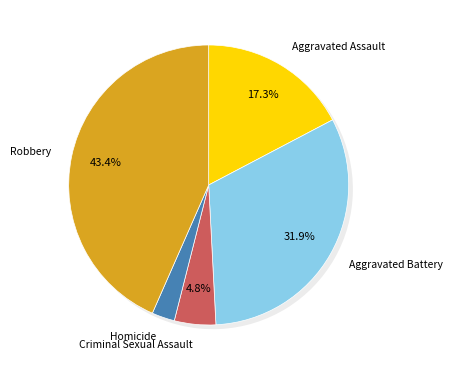

Rank the categories by value from highest to lowest.

Robbery, Aggravated Battery, Aggravated Assault, Criminal Sexual Assault, Homicide